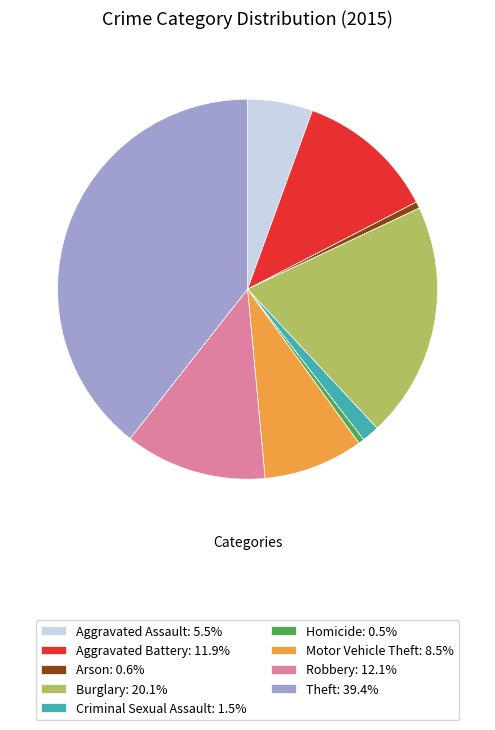

How many slices are in this pie chart?

9